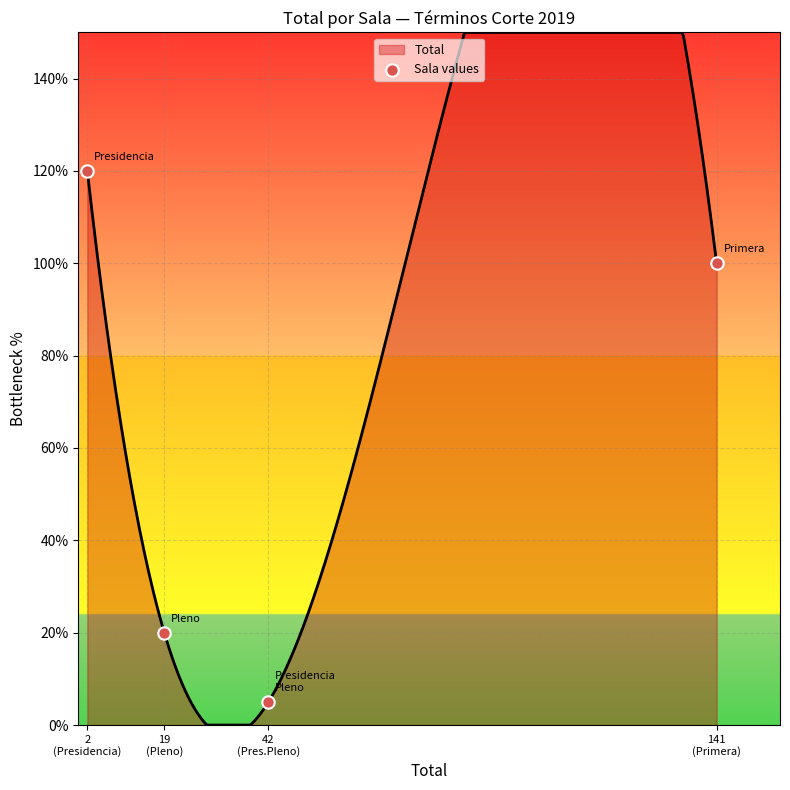

Which has a higher value, 19
(Pleno) or 42
(Pres.Pleno)?

19
(Pleno)